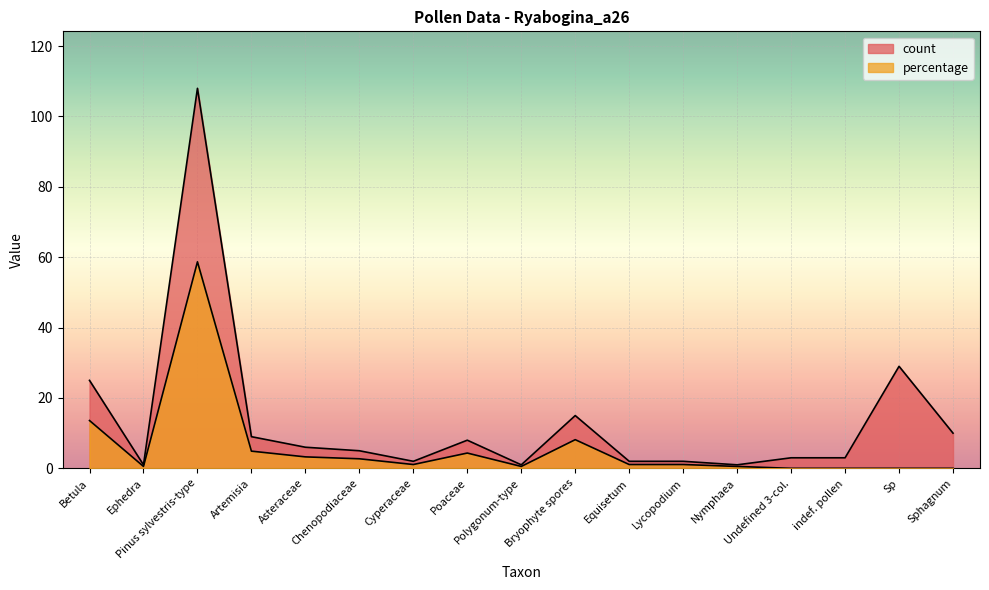

Rank the series by their average value, from lowest to highest.

percentage, count